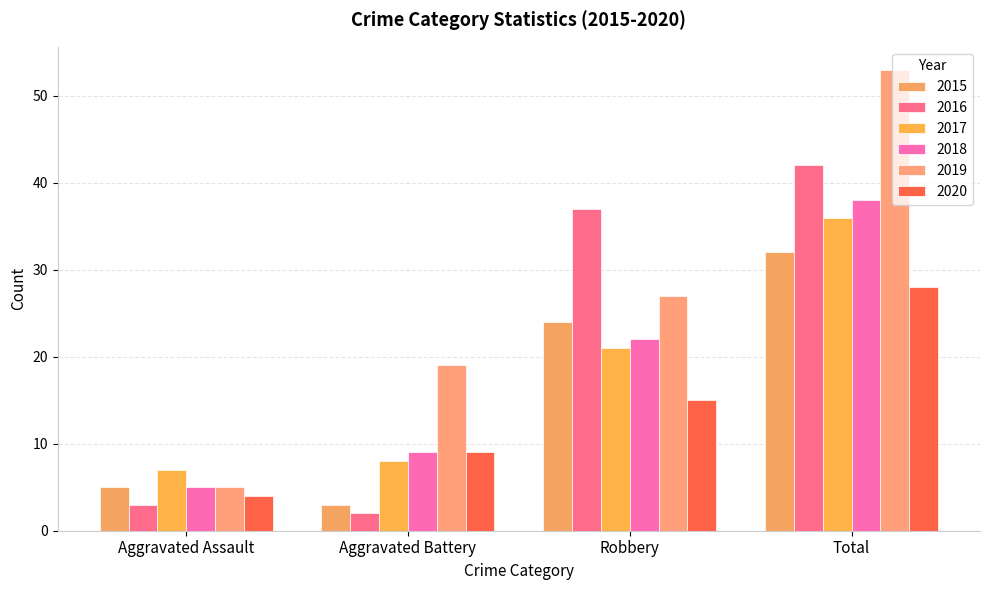

Read the 2020 value at Total, to the nearest 5.

30